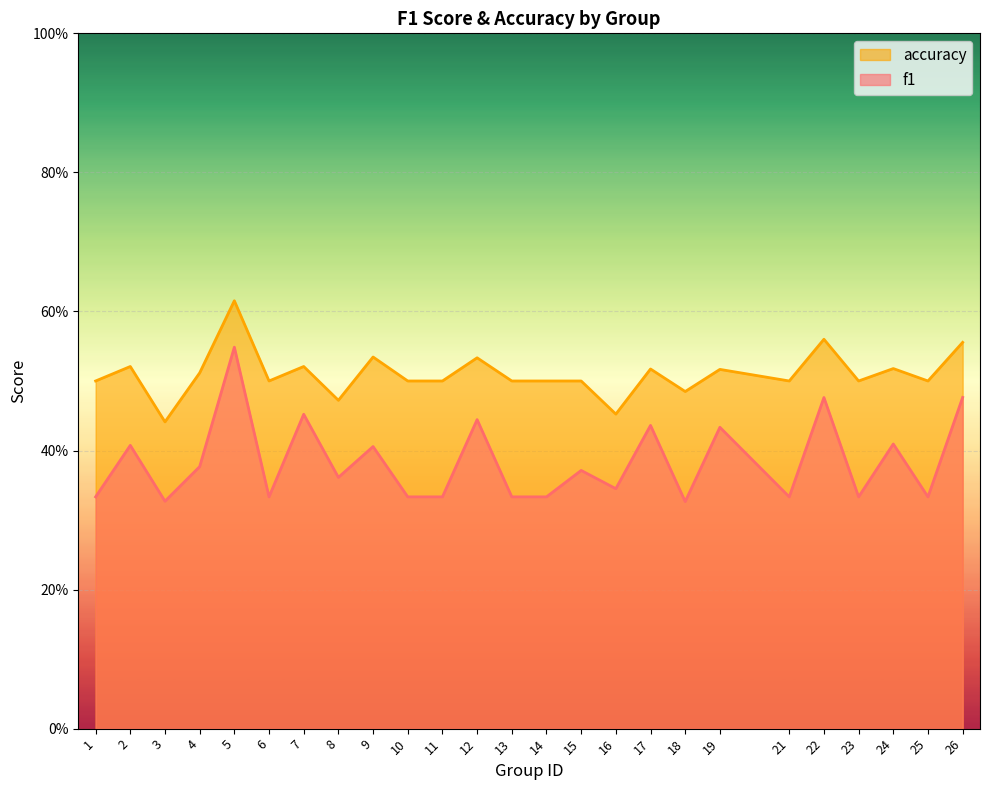

Which series has the largest total across all categories?

accuracy